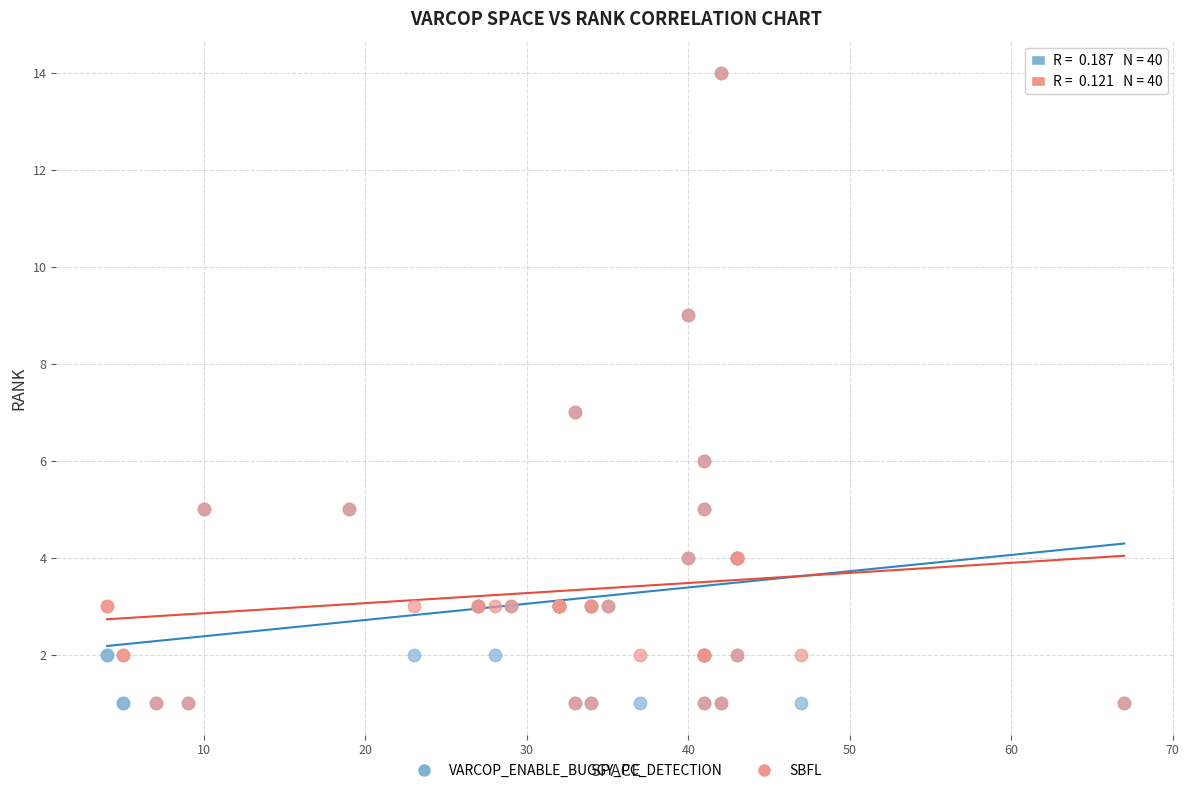

What are all the series names shown in the legend?

VARCOP_ENABLE_BUGGY_PC_DETECTION, SBFL